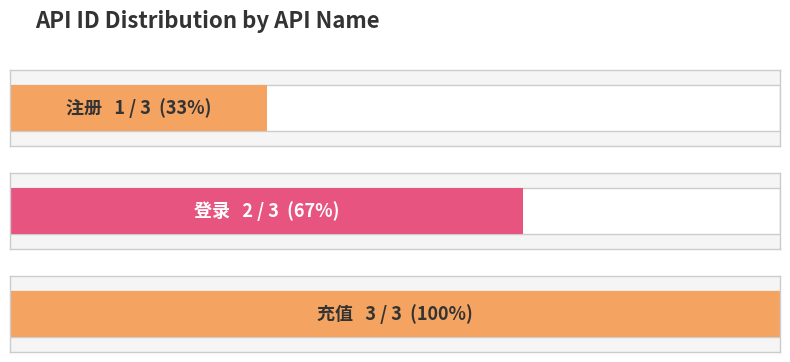

The chart shows a value of 1 at 登录. True or false?

False